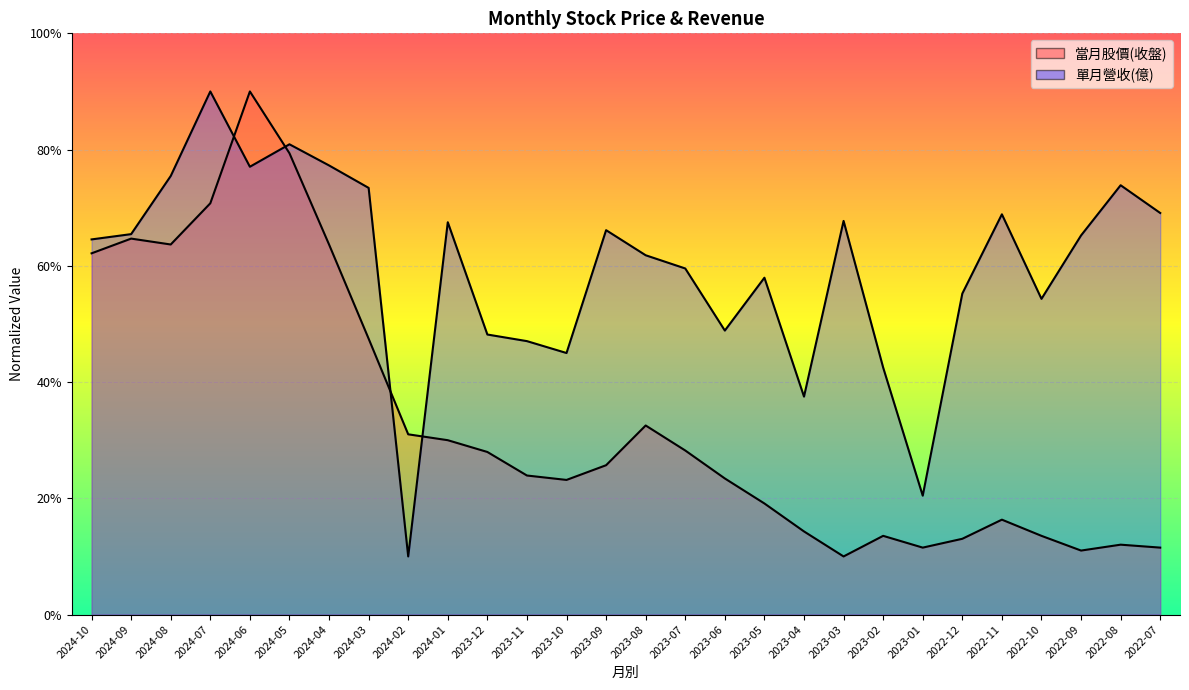

Where is the first local minimum for 當月股價(收盤)?

2024-08